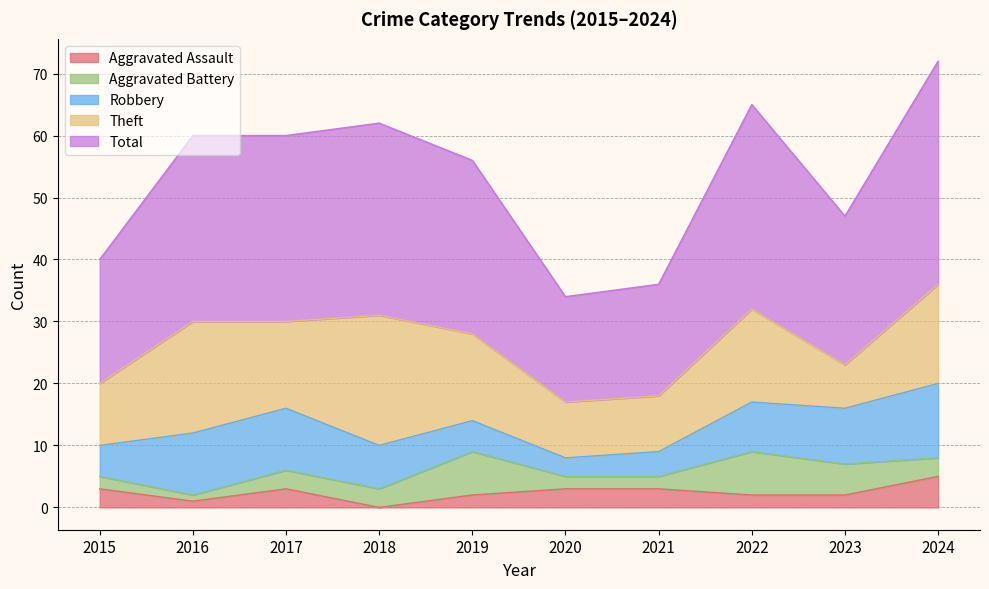

Where is the first local maximum for Aggravated Battery?

2019